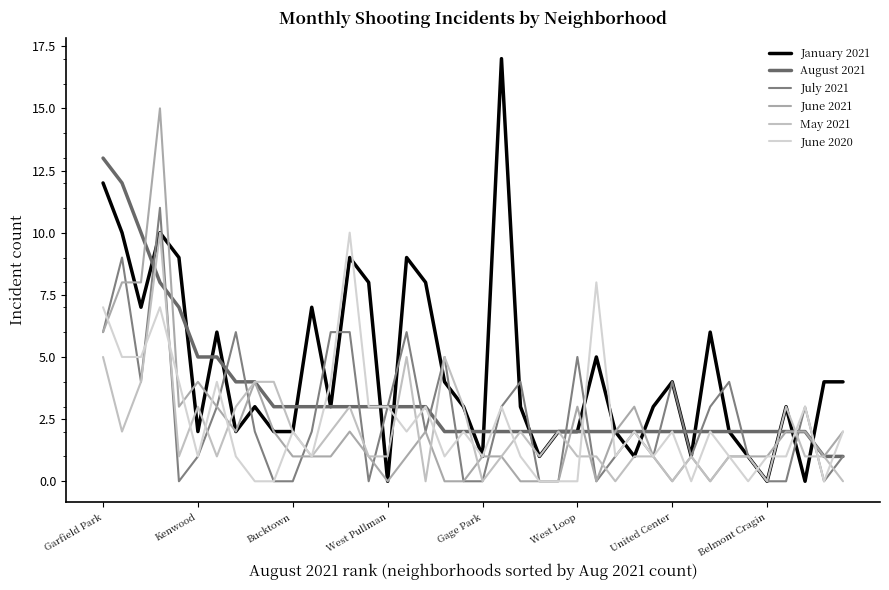

How many lines are shown in the chart?

6